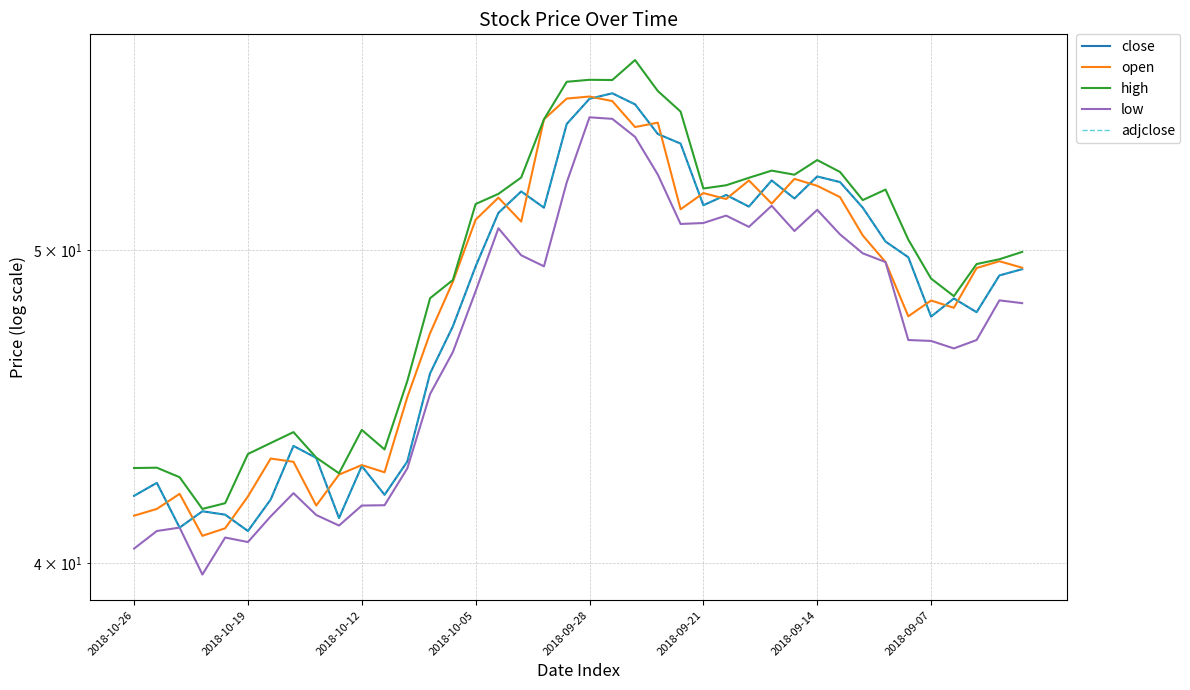

Which category has the highest value across all series?

22